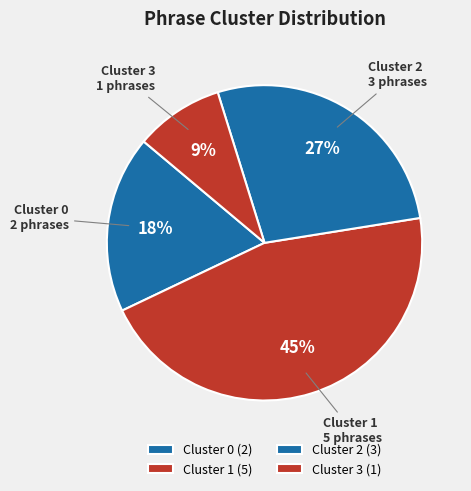

How many segments does this pie chart have?

4